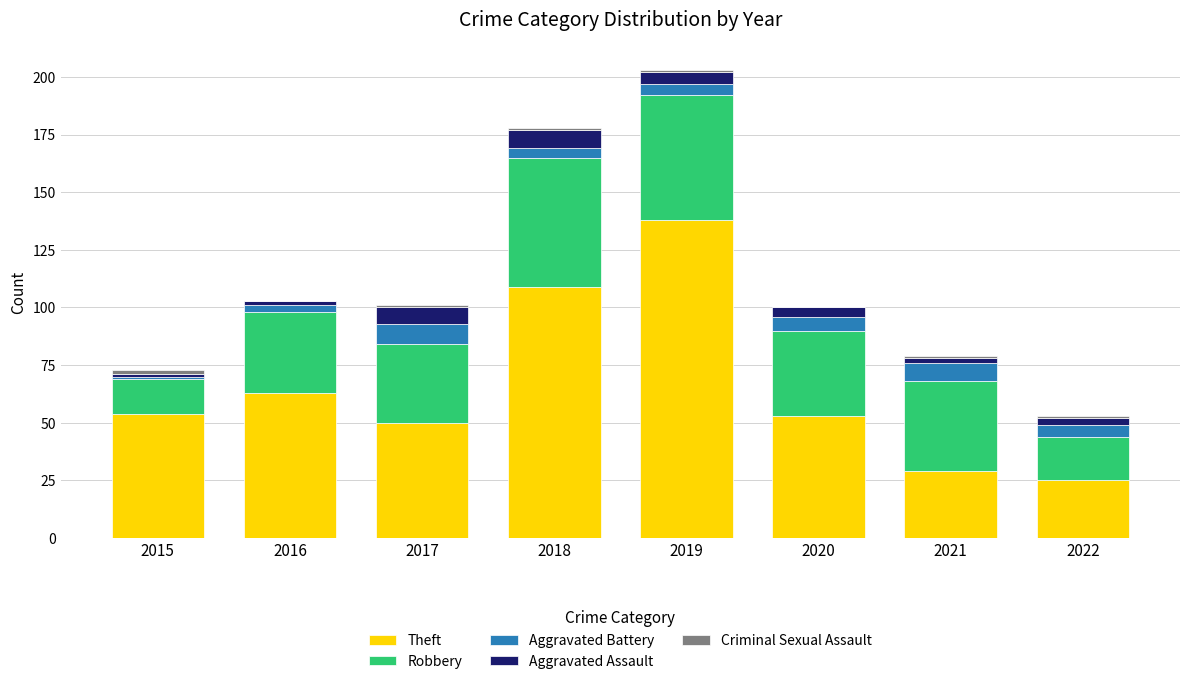

At which category is the sum across all series the highest?

2019